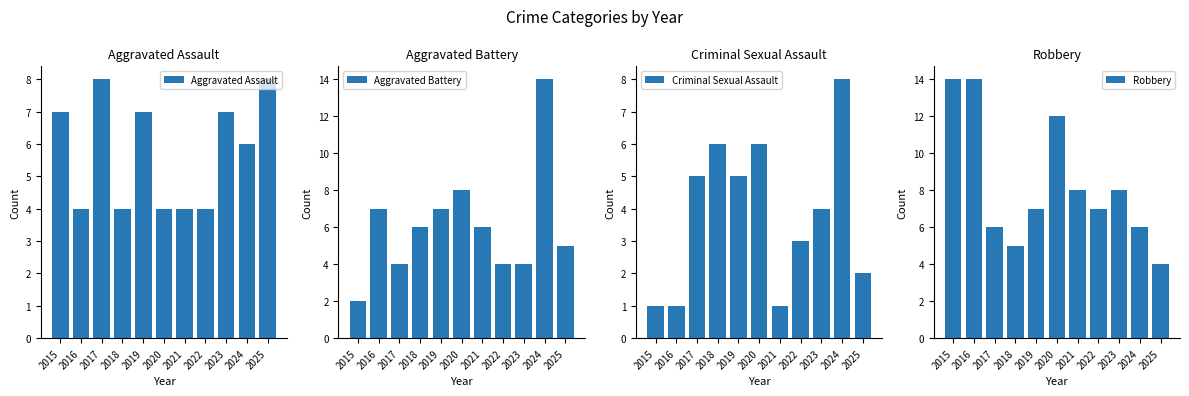

At which label does Aggravated Battery reach its peak?

2024